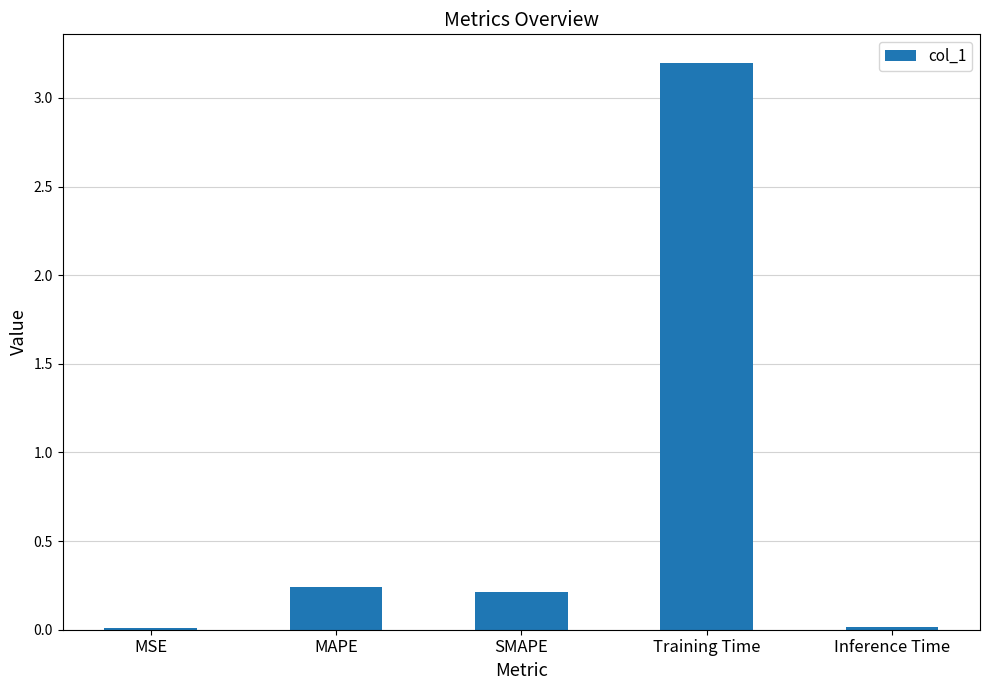

How many bars are there in total?

5